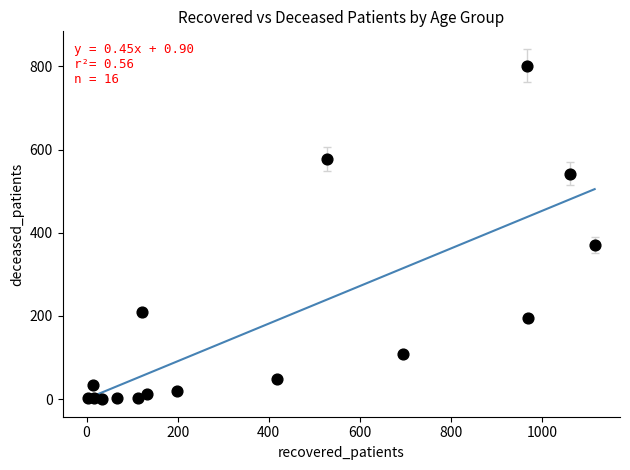

What Y value in the scatter plot is closest to 401?

371